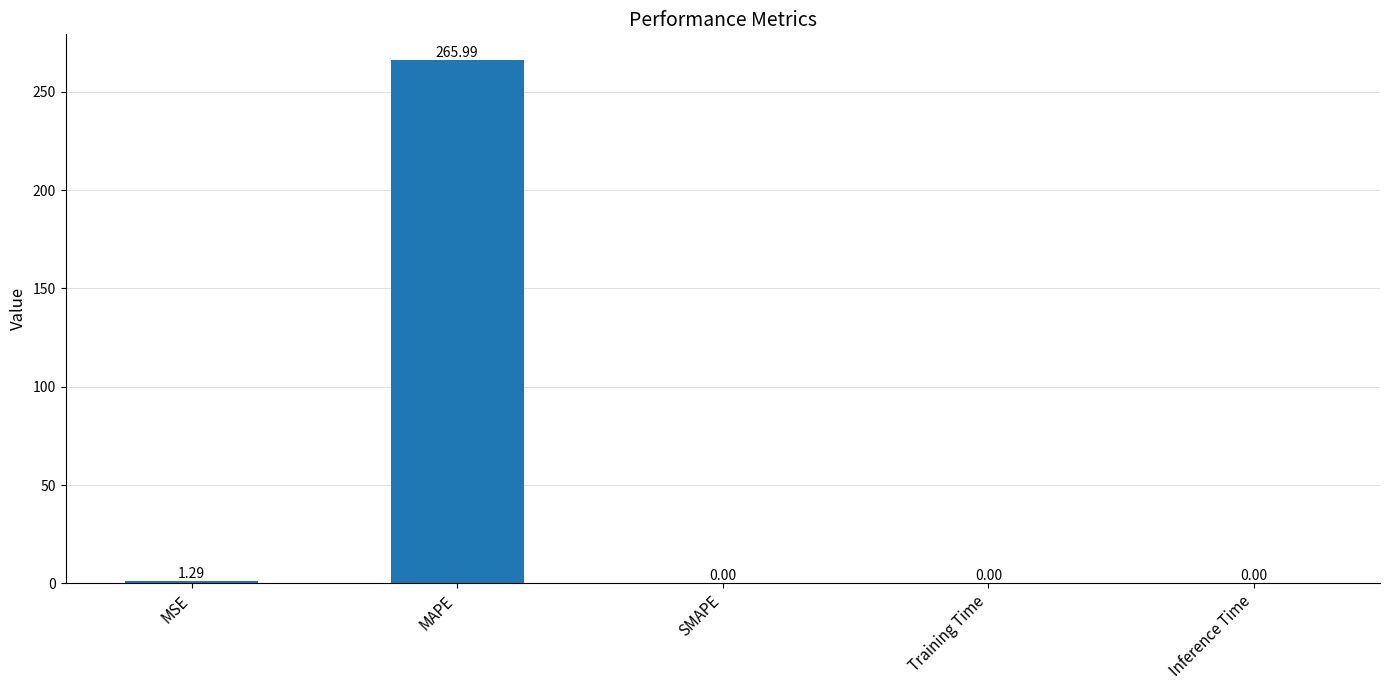

How many categories are shown in the chart?

5